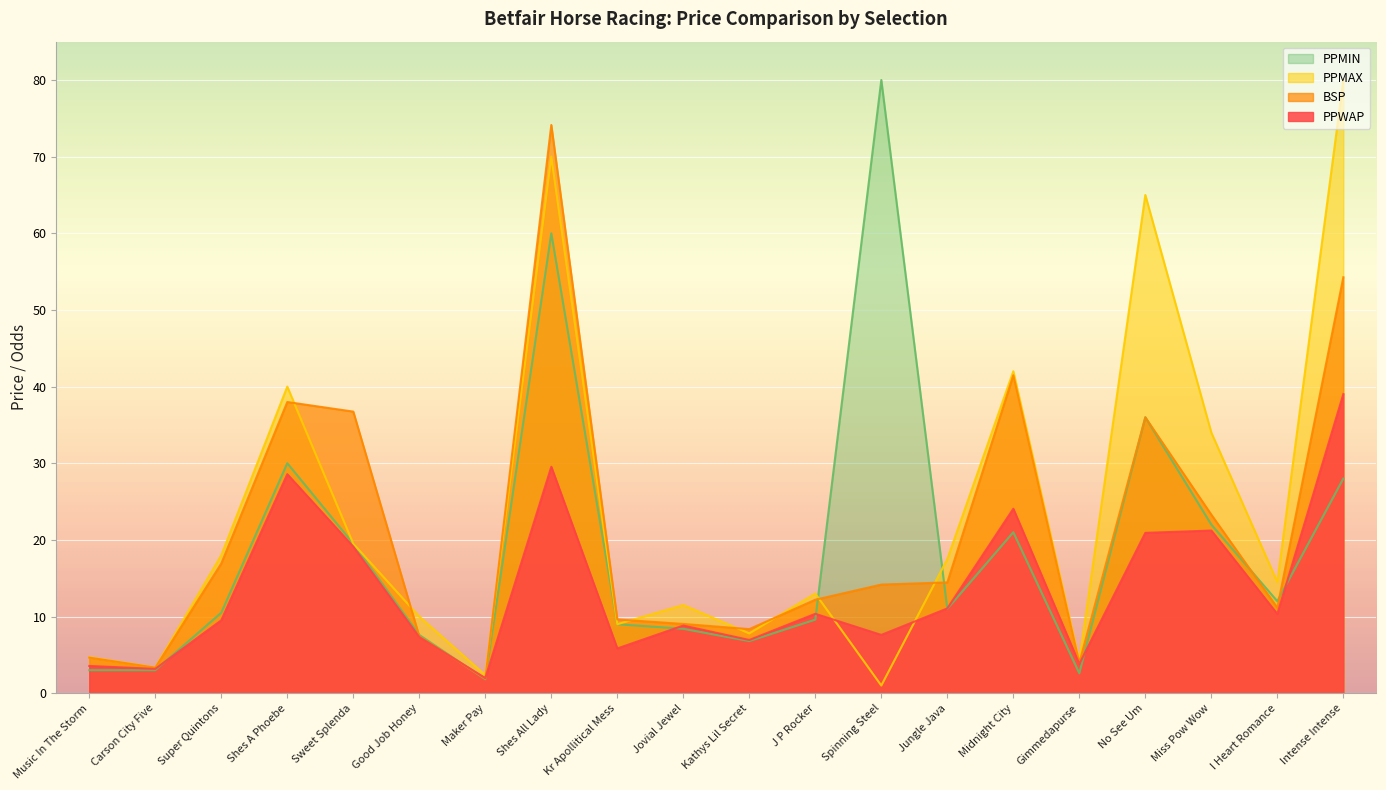

What is the sum of all PPMAX values?

467.4